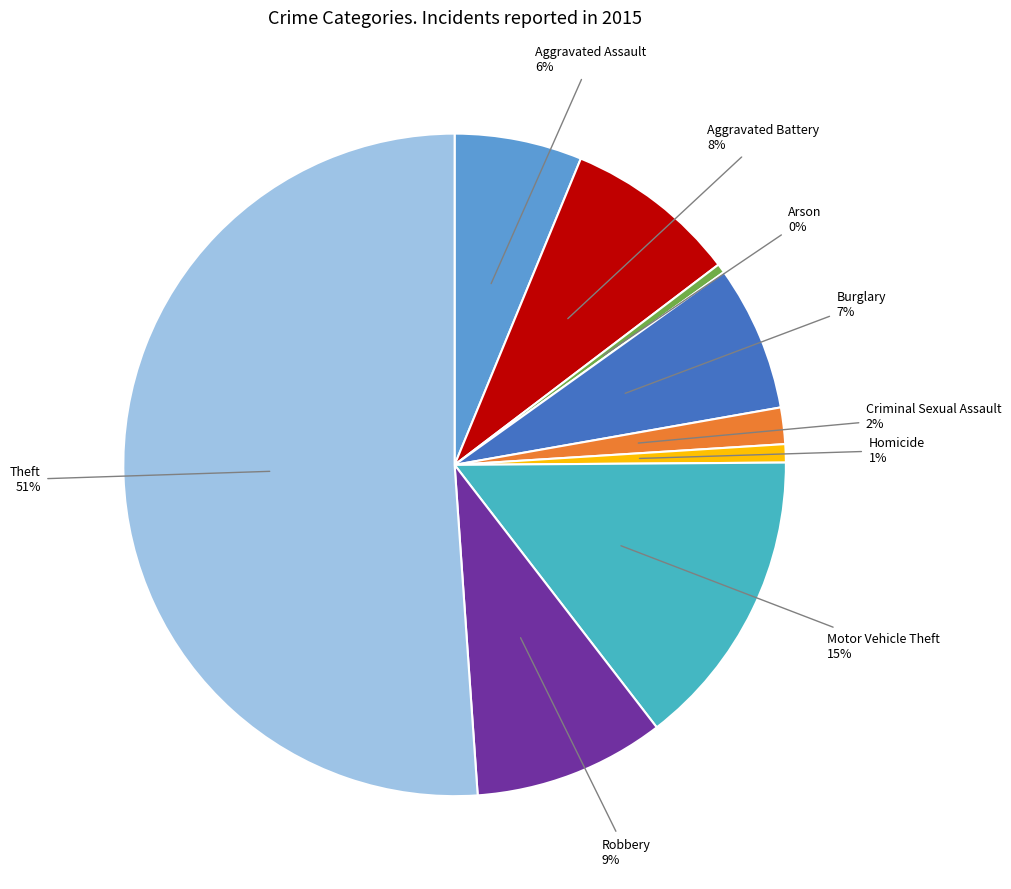

To the nearest percent, what is the average slice percentage?

11%